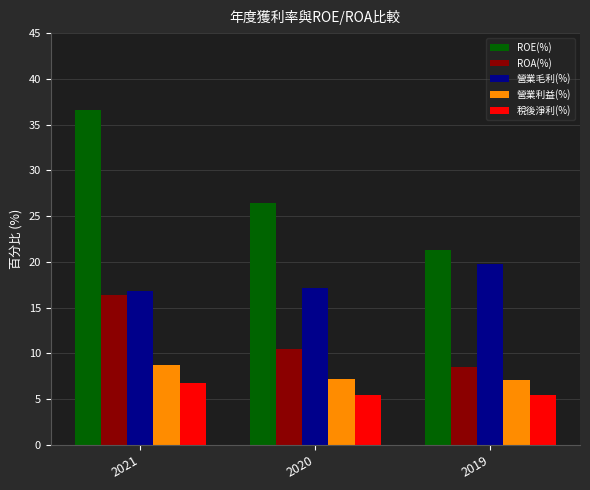

True or false: ROA(%) has a value of 16.4 at 2021.

True